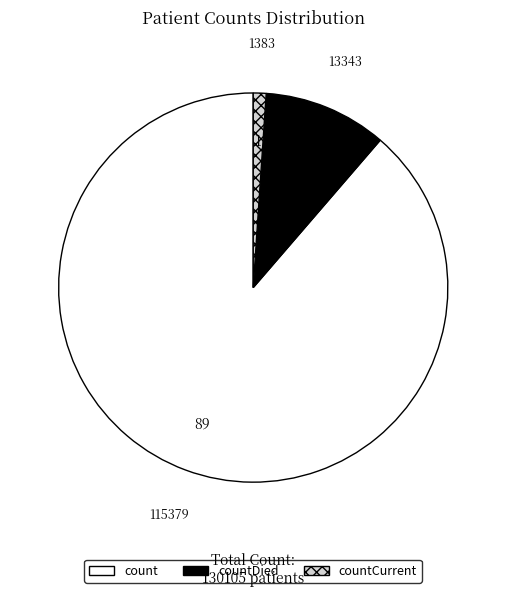

Is there any slice that represents more than half of the pie?

Yes